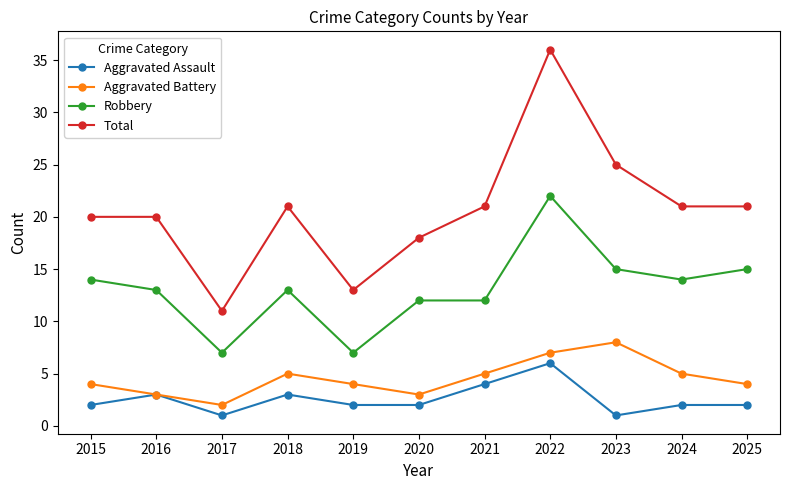

How many data points does each series have?

11